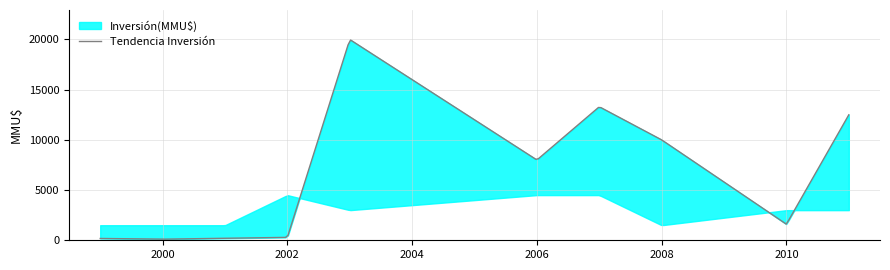

What is the total value across all series at 2001?

201